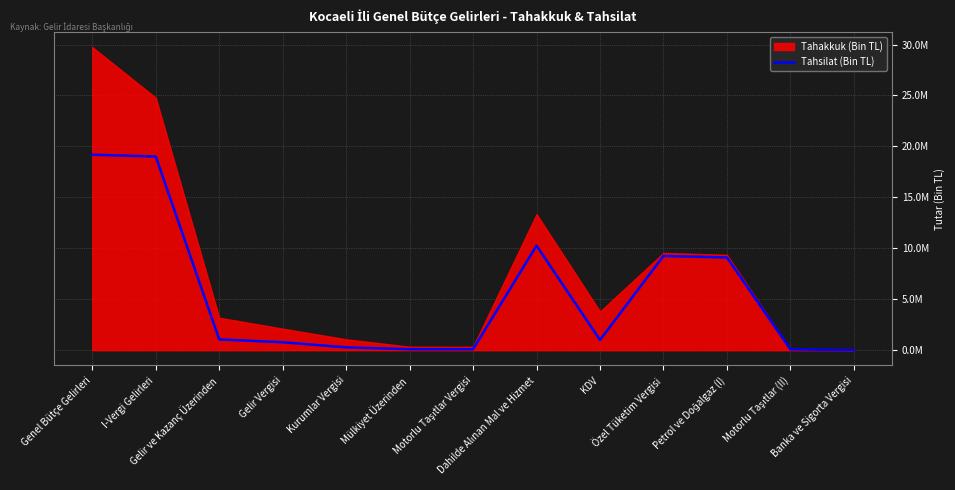

How many lines are shown in the chart?

1